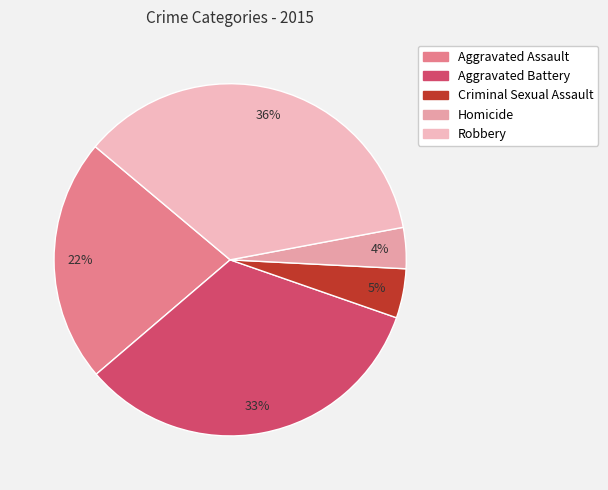

Is it true that Homicide is 19% of the pie?

False